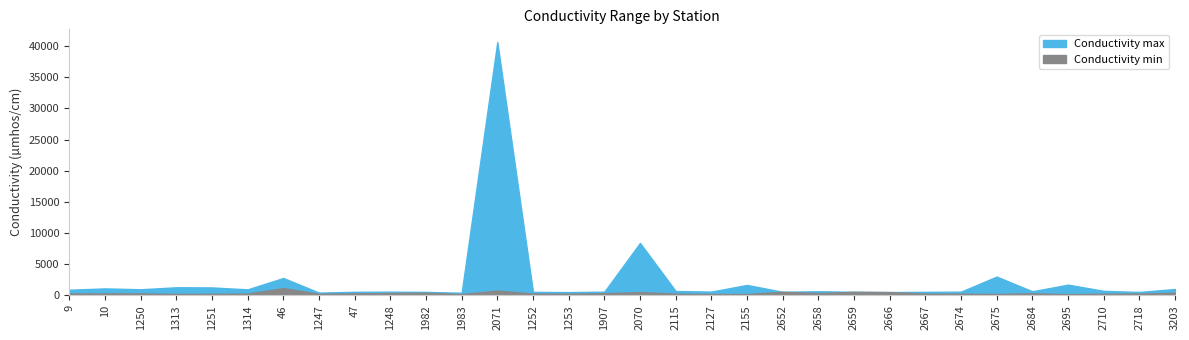

What is the label of the 28th point from the left?

2684